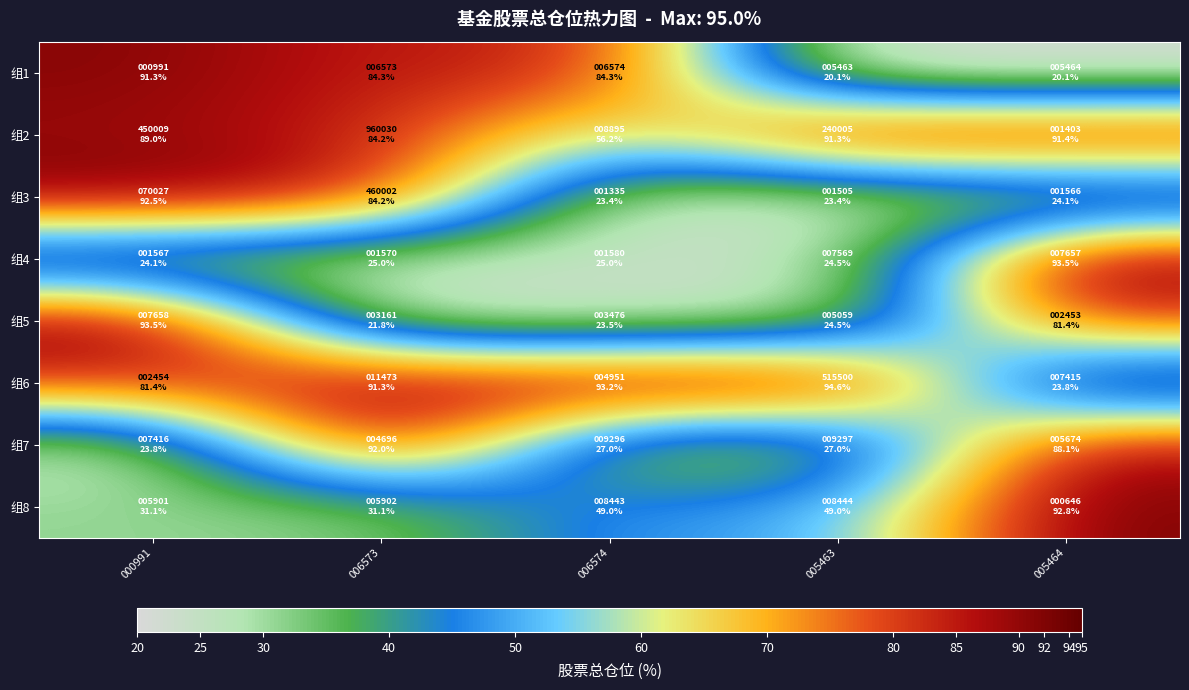

At how many categories does at least one series exceed 70?

5